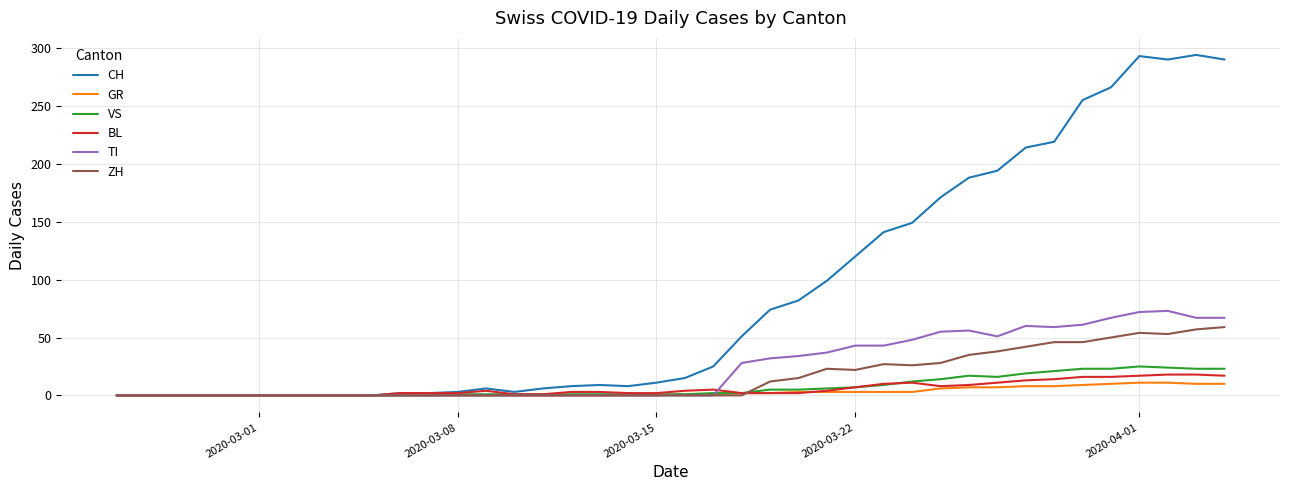

What is the sum of all TI values?

953